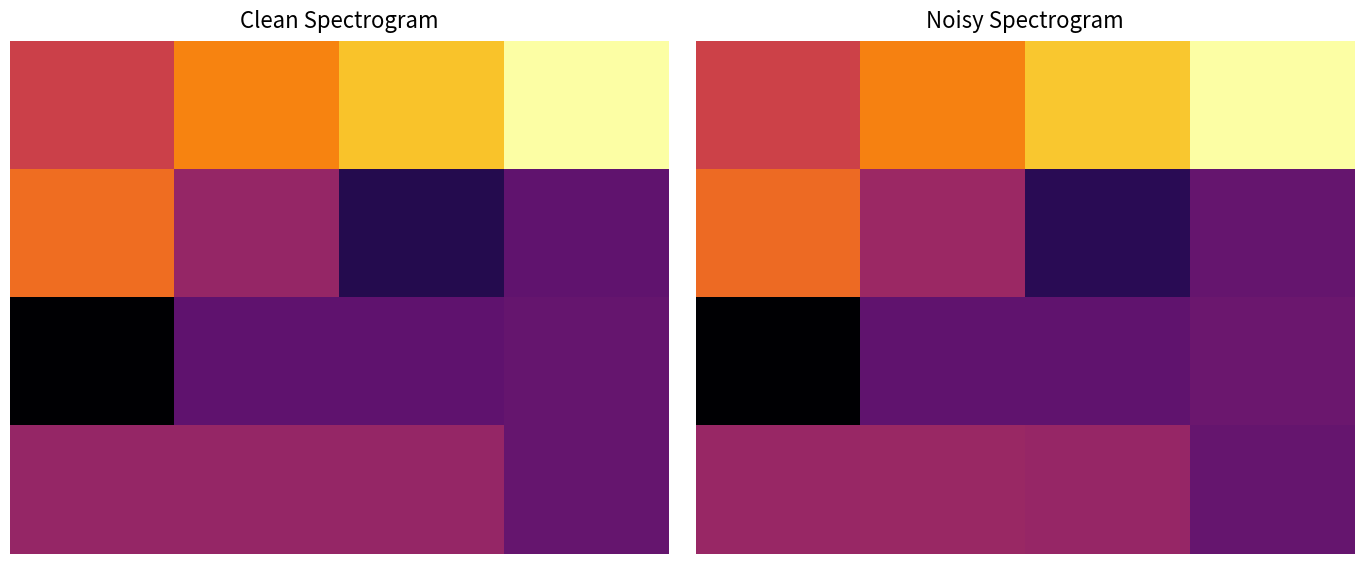

What is the total value across all series at 0?

1.6